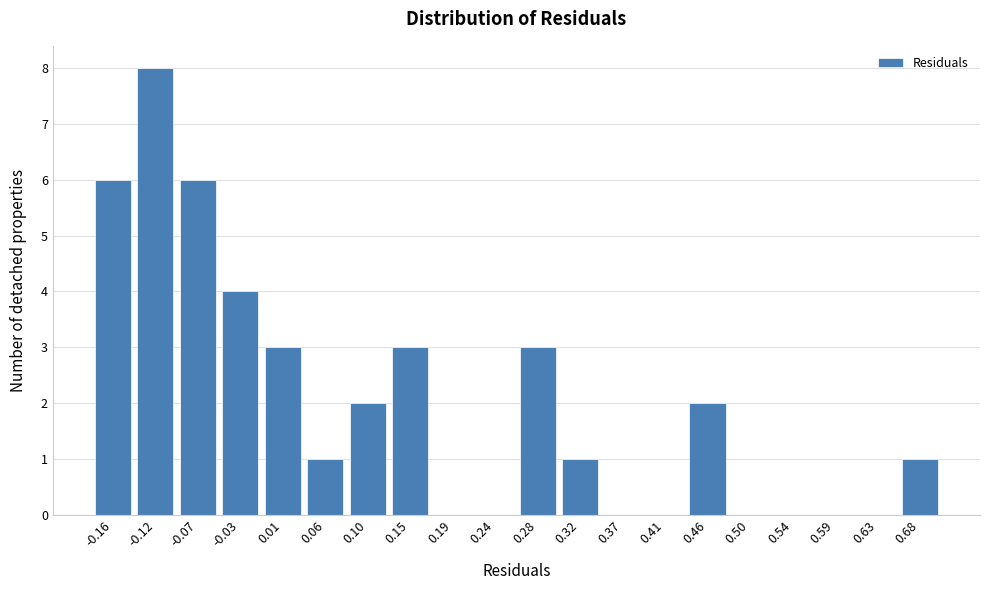

Reading left to right, extract all data points from this chart.

-0.16=6	-0.12=8	-0.07=6	-0.03=4	0.01=3	0.06=1	0.10=2	0.15=3	0.19=0	0.24=0	0.28=3	0.32=1	0.37=0	0.41=0	0.46=2	0.50=0	0.54=0	0.59=0	0.63=0	0.68=1